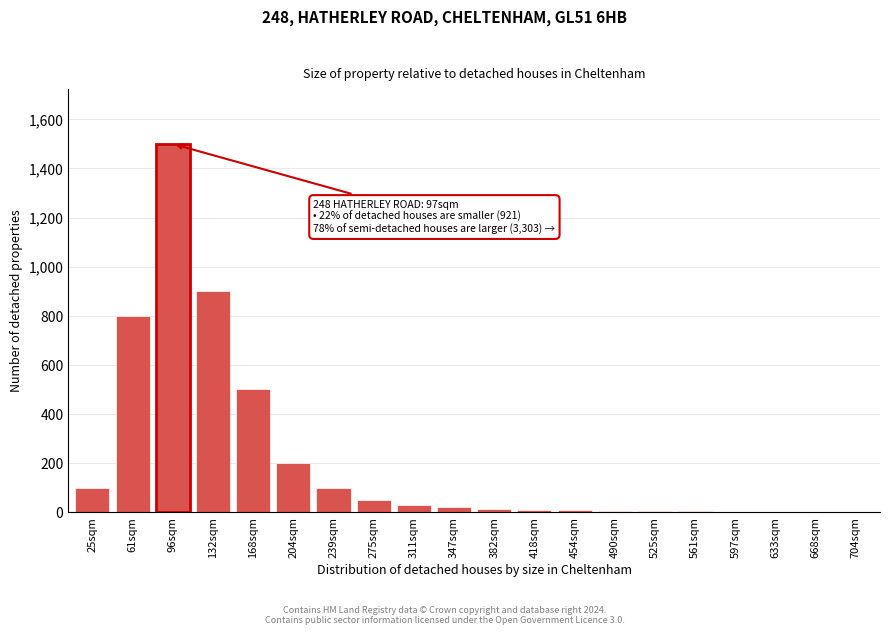

At which label is the value closest to 750?

61sqm